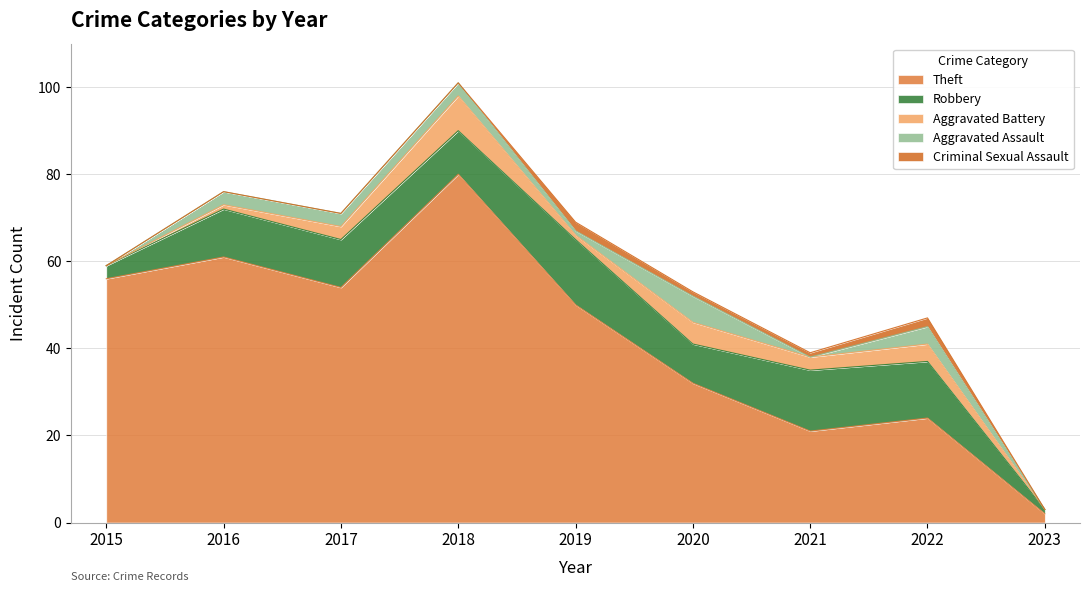

What is the sum of the Theft values at 2023 and 2019?

52